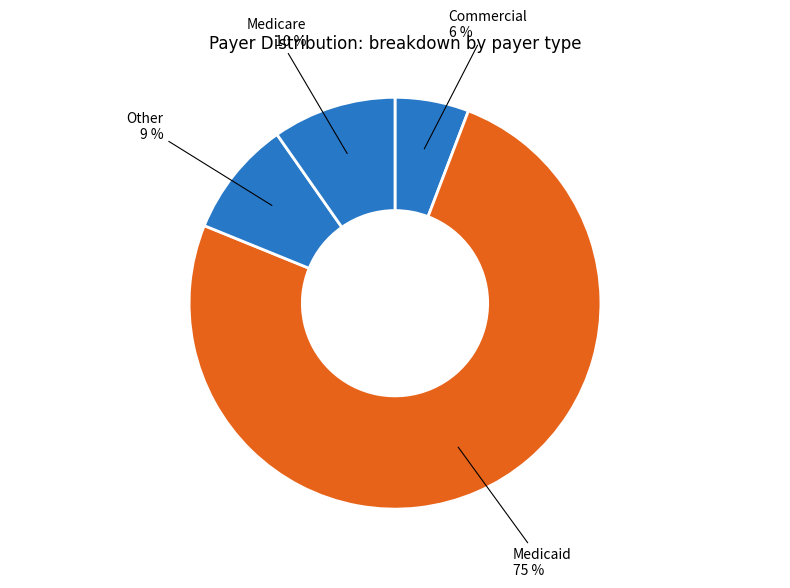

How many slices are in this pie chart?

4